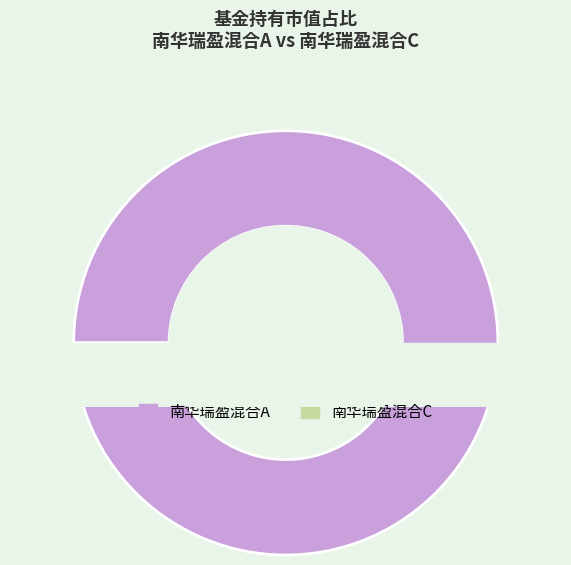

How many slices are in this pie chart?

2